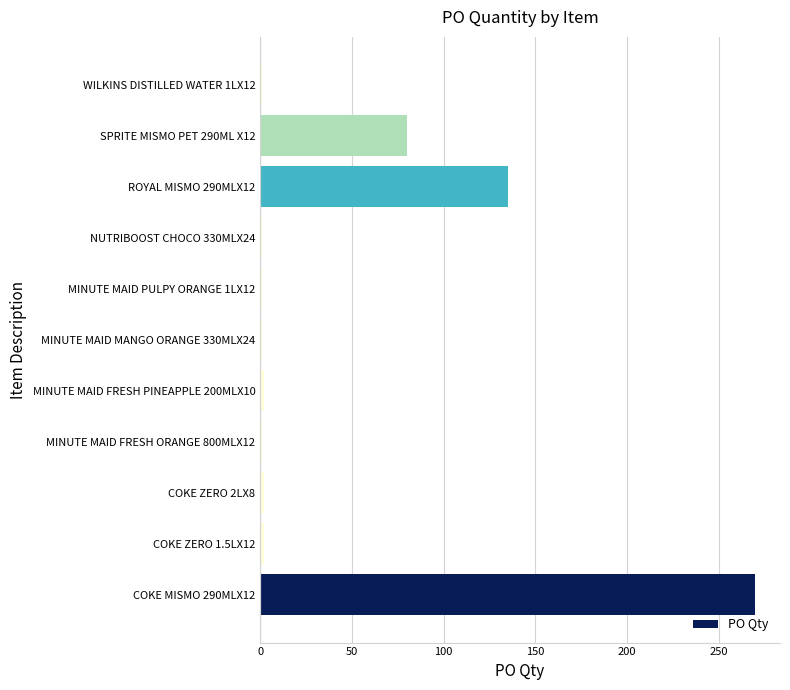

Where is the data nearest to the value 135?

ROYAL MISMO 290MLX12